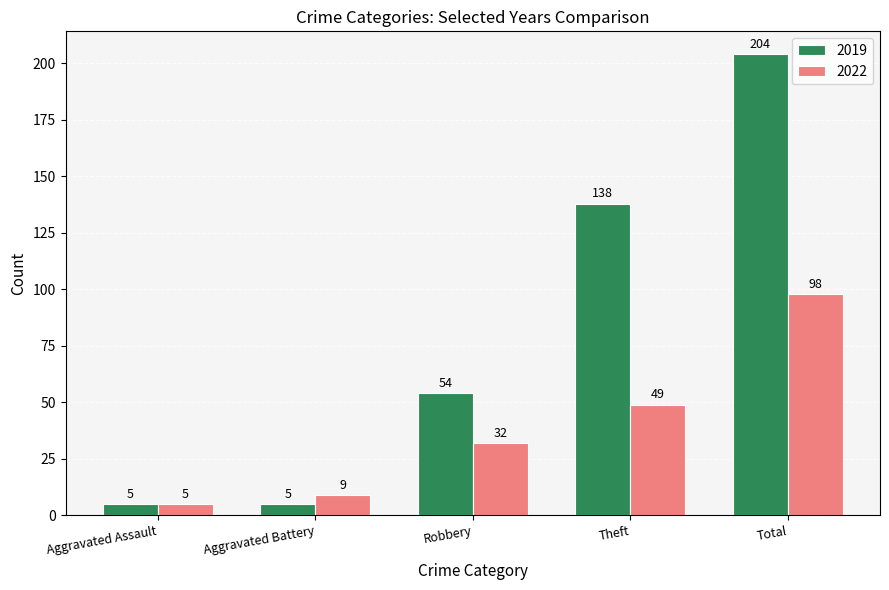

Is the value of 2019 at Total greater than the value of 2022 at Aggravated Assault?

Yes